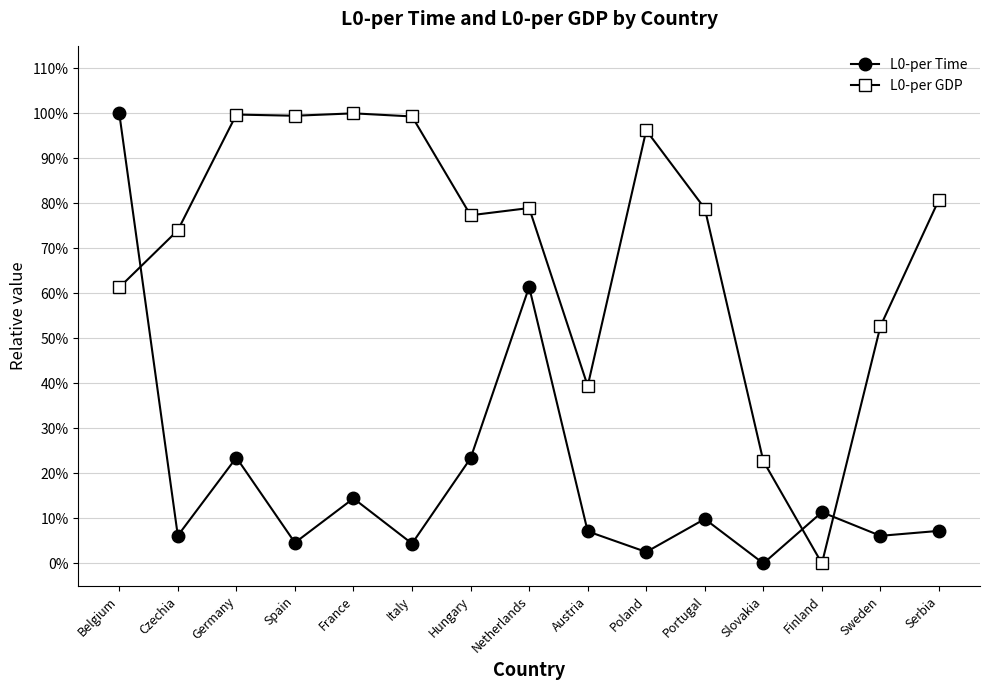

True or false: L0-per Time has a value of 7.1 at Austria.

True